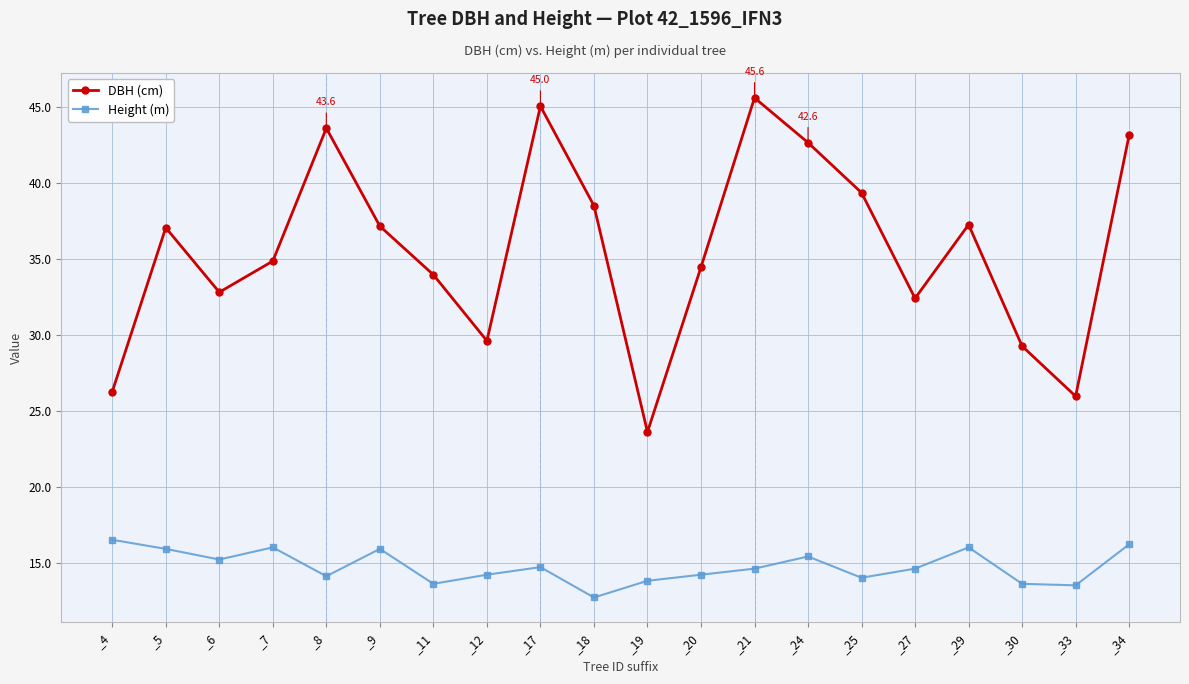

What is the value of the DBH (cm) point at the 13th from the left?

45.6